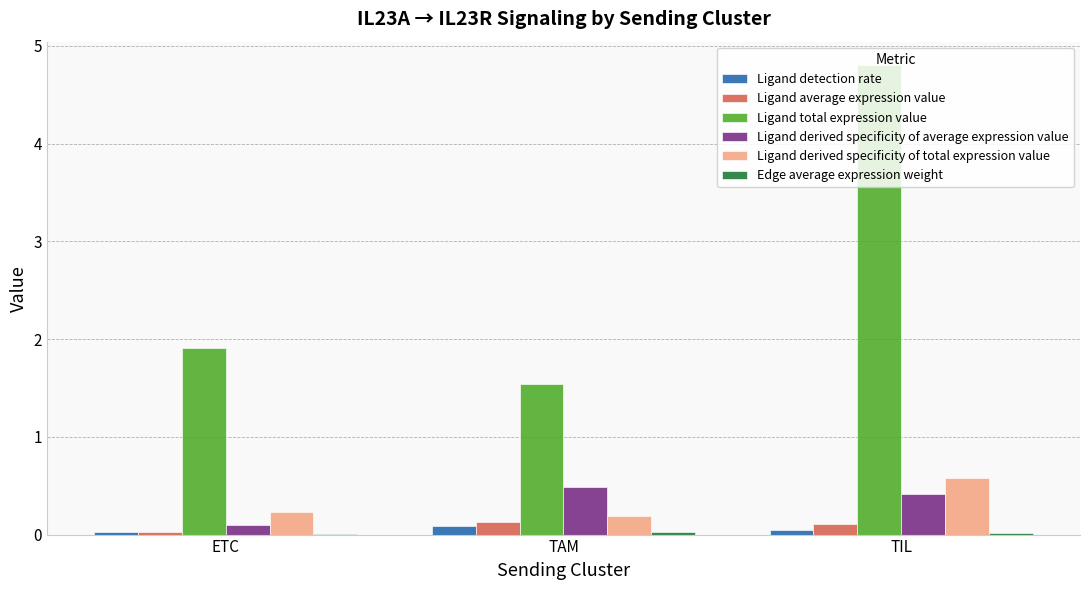

Count the number of categories in the chart.

3